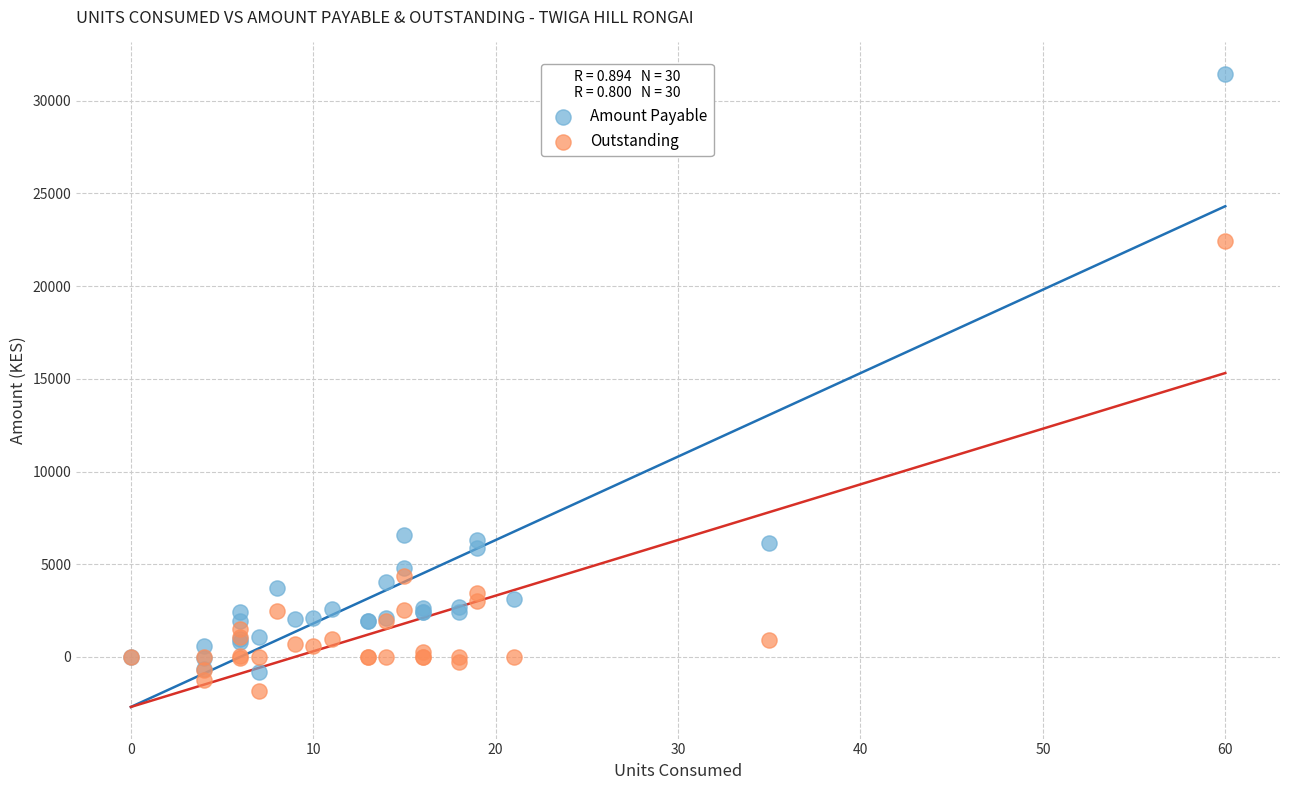

In the Amount Payable series, what Y value is closest to 15325?

6600